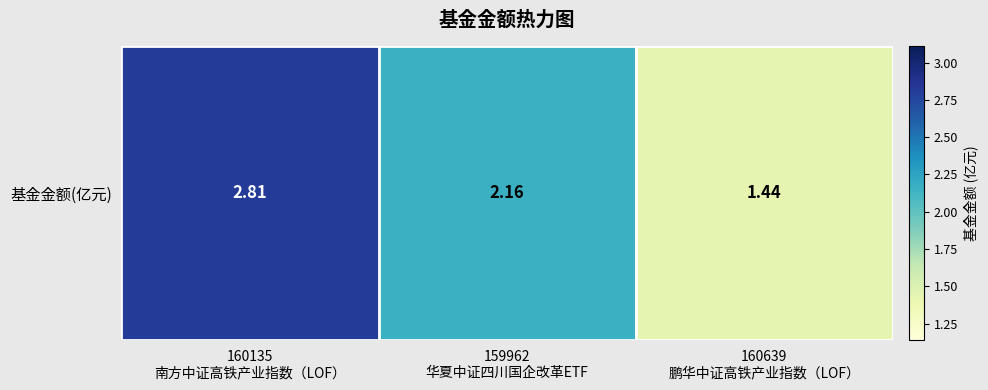

True or false: the data shows 2.8 at 160135
南方中证高铁产业指数（LOF）.

True